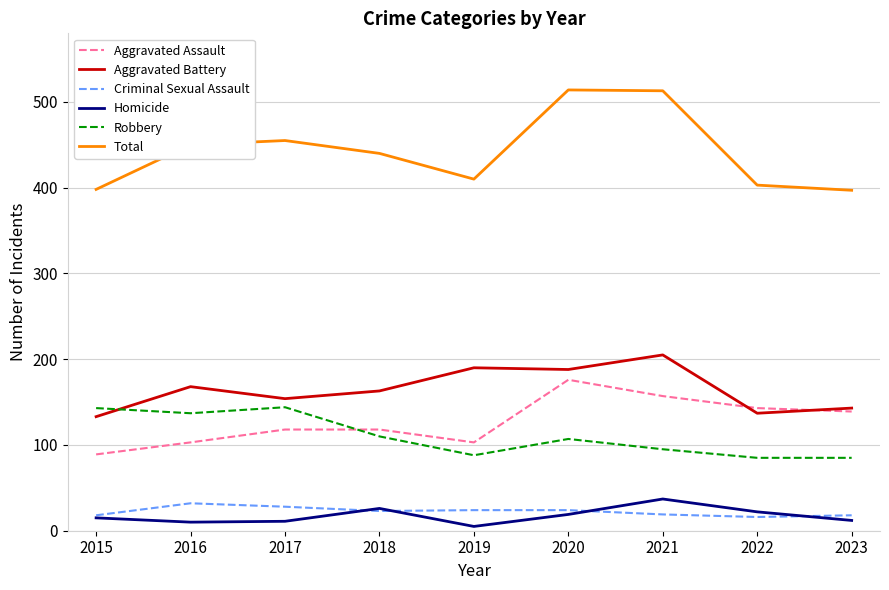

True or false: Aggravated Battery has a value of 168 at 2016.

True